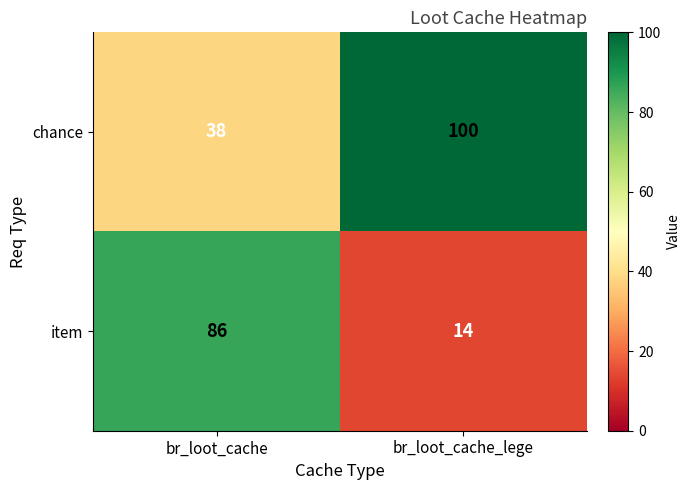

Rank the series at br_loot_cache from lowest to highest value.

chance, item